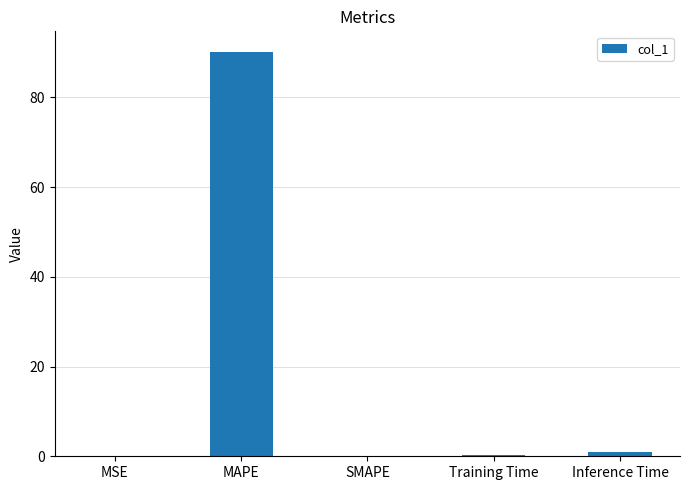

Which category has the highest value across all series?

MAPE